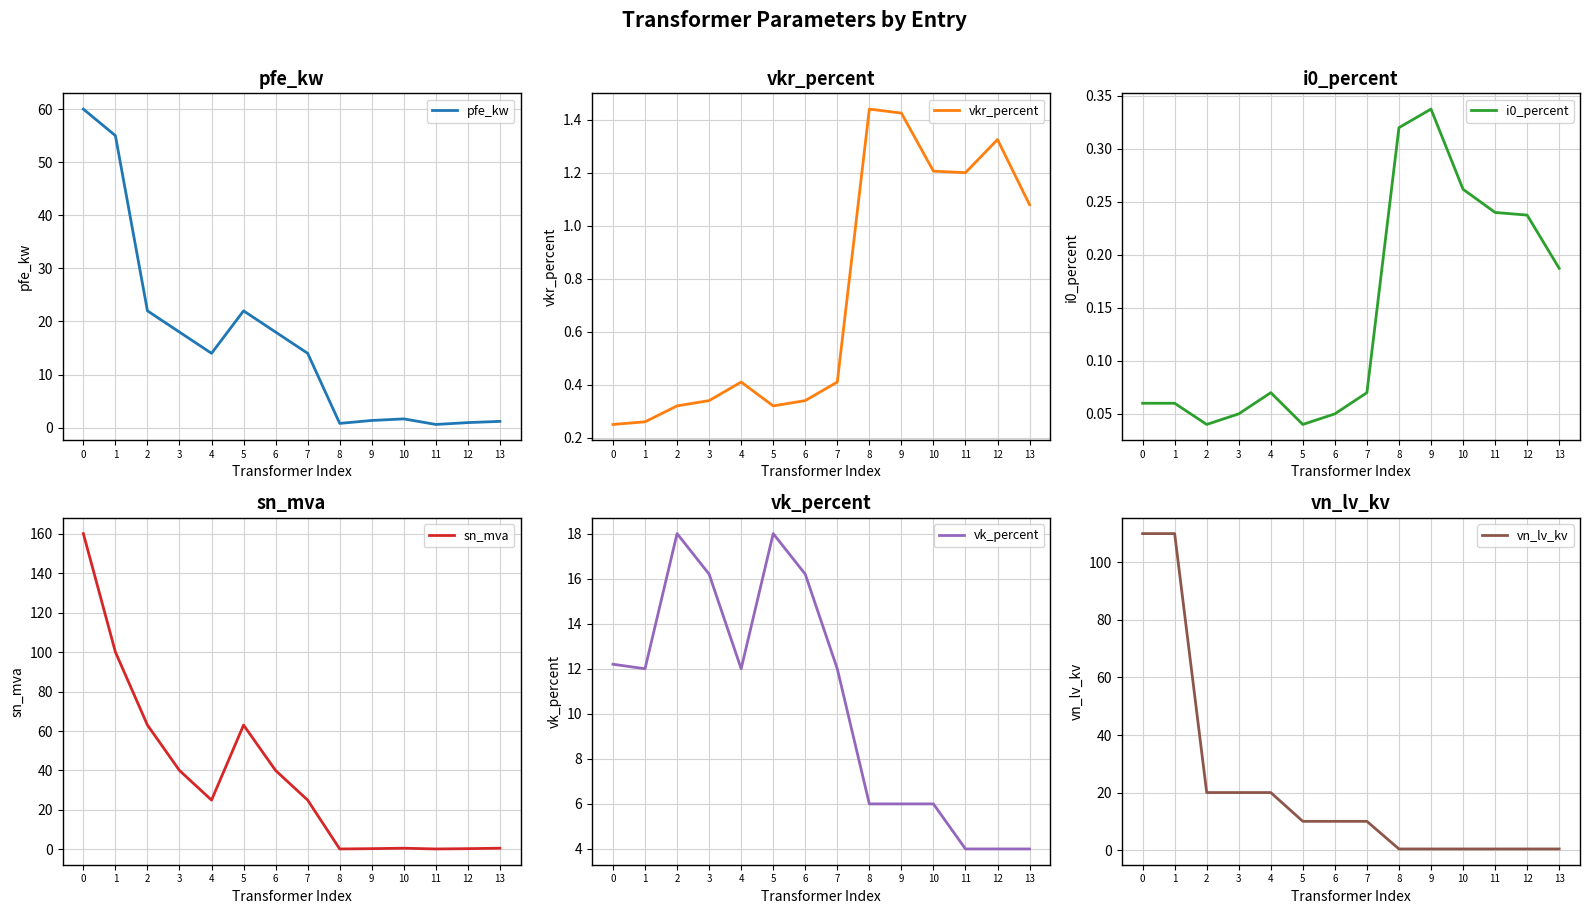

How many data points in sn_mva are less than 25?

6